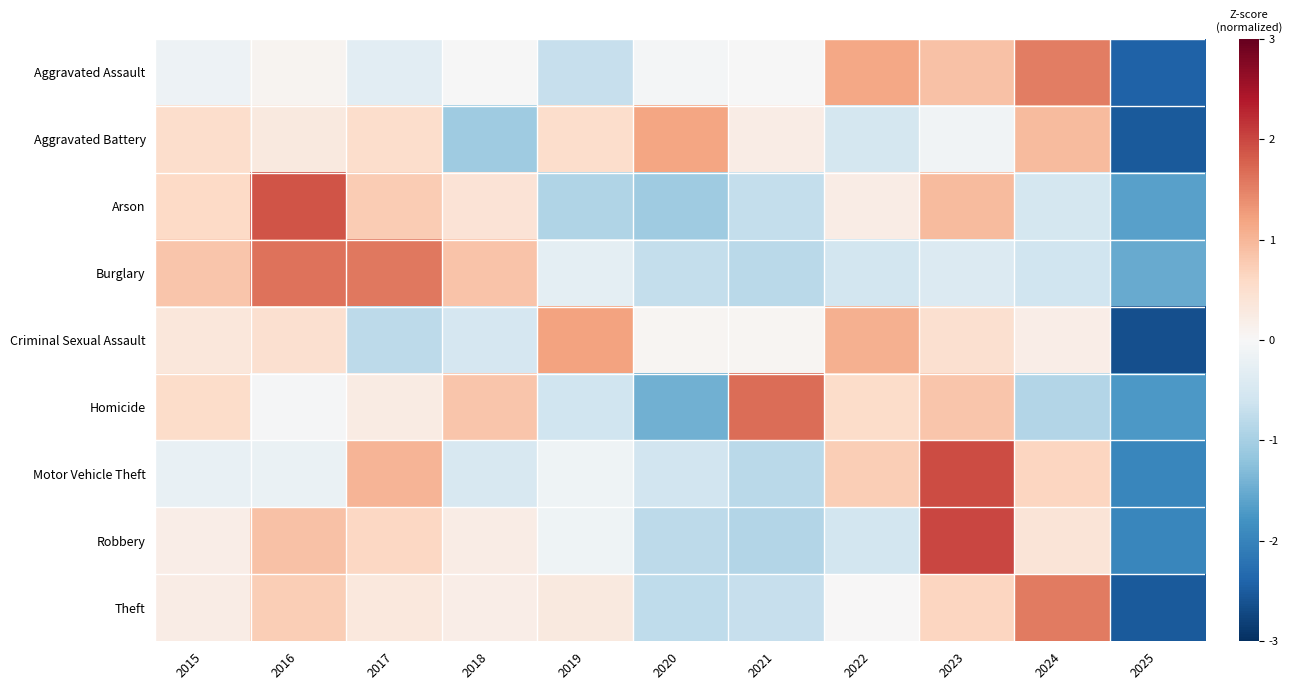

Which category has the highest value across all series?

2023